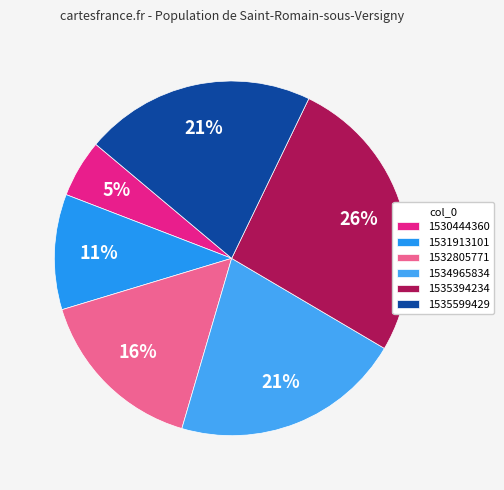

What percentage is the 1535599429 slice, to the nearest percent?

21%